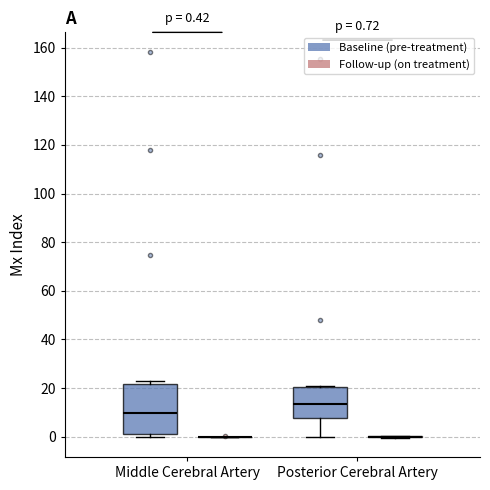

Comparing the boxes themselves (not the whiskers), which one is the tallest?

Middle Cerebral Artery (Baseline (pre-treatment))